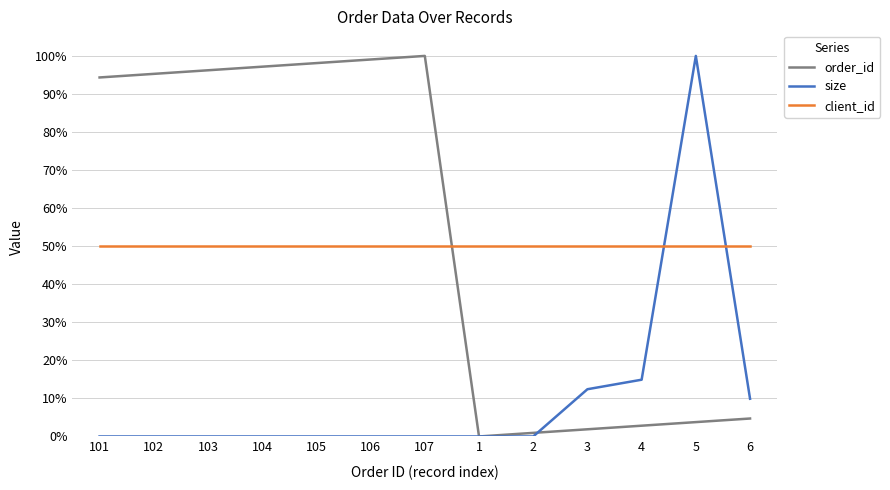

What are all the series names shown in the legend?

order_id, size, client_id